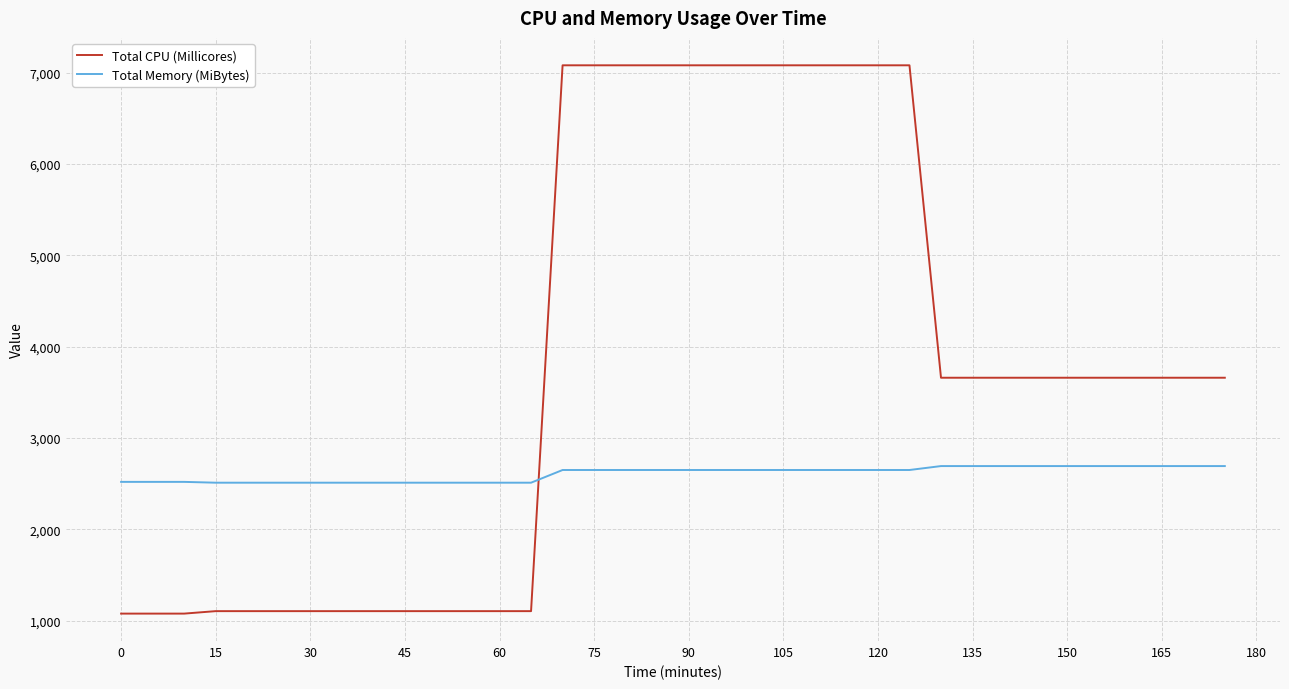

List the series in order of their peak value, lowest first.

Total Memory (MiBytes), Total CPU (Millicores)